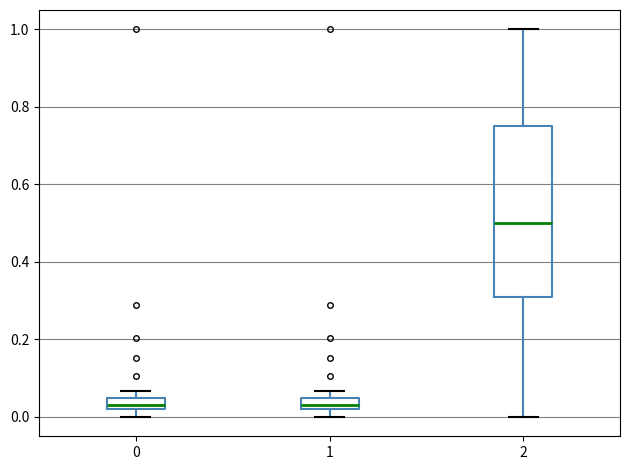

Comparing the boxes themselves (not the whiskers), which one is the tallest?

2